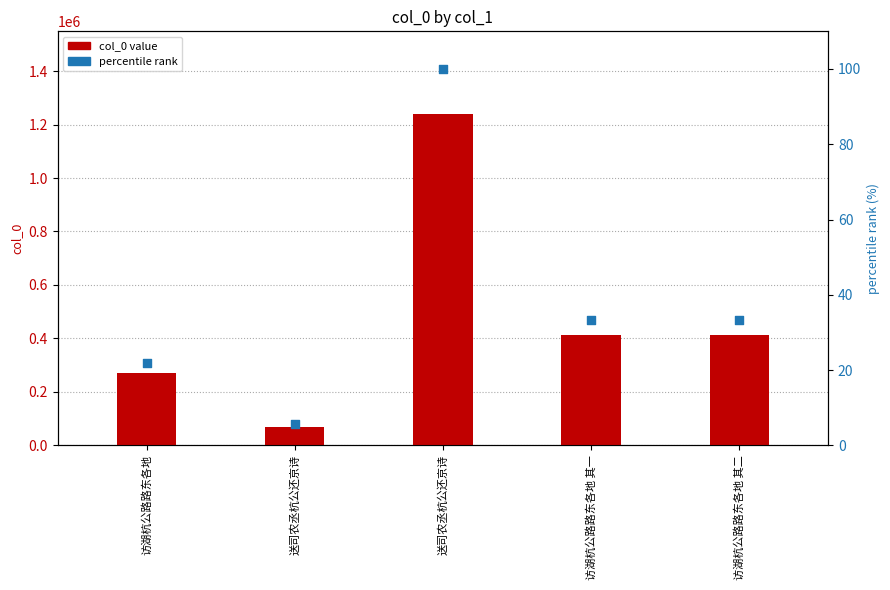

Which series reaches the maximum Y coordinate?

col_0 value